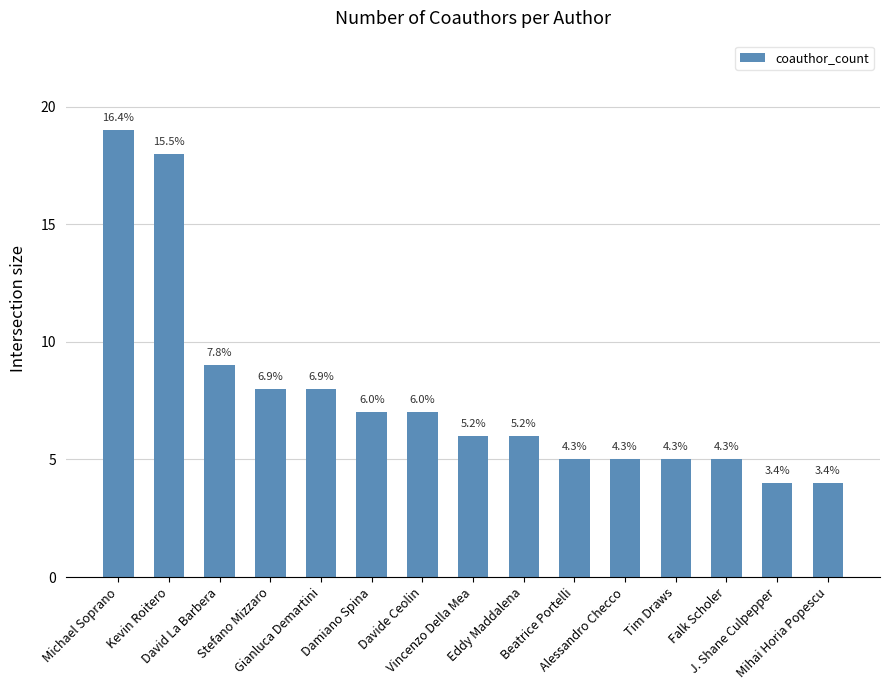

The chart shows a value of 9 at Kevin Roitero. True or false?

False